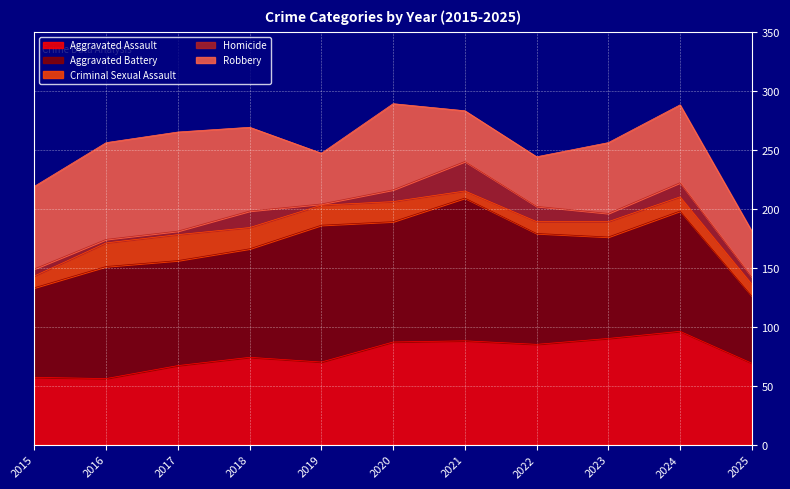

Between which two adjacent categories do Robbery and Aggravated Assault first intersect?

2017 and 2018